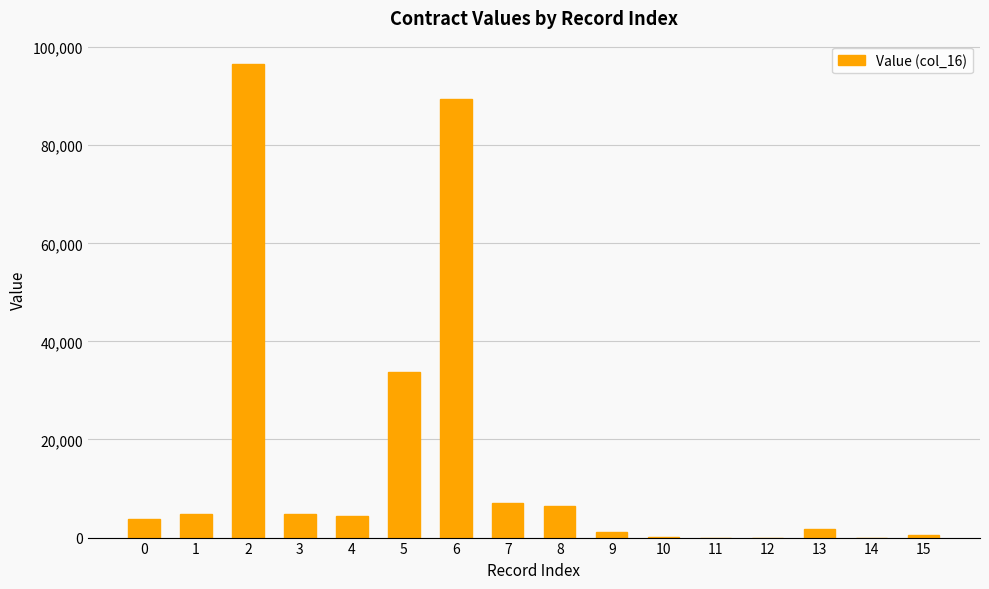

How many categories are shown in the chart?

16